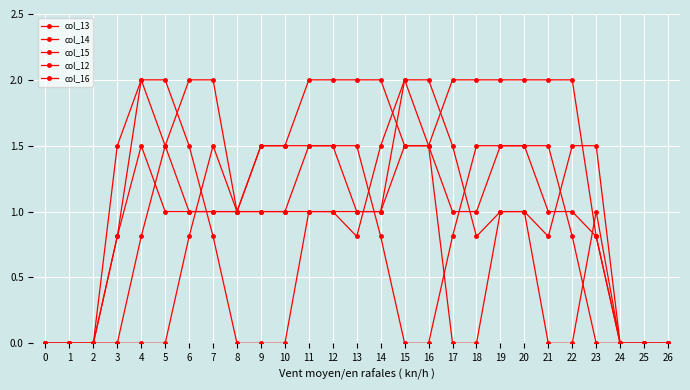

Does the chart have visible grid lines?

Yes